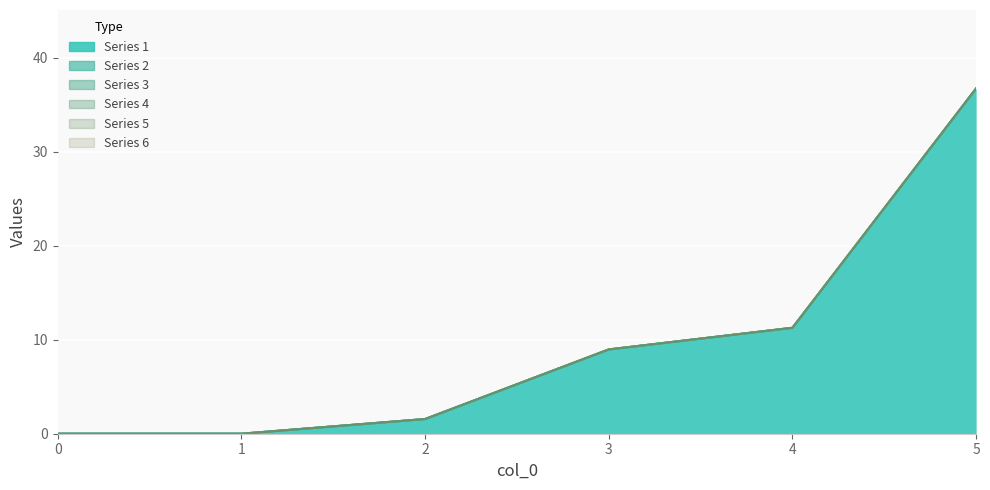

At how many categories does at least one series exceed 5?

3